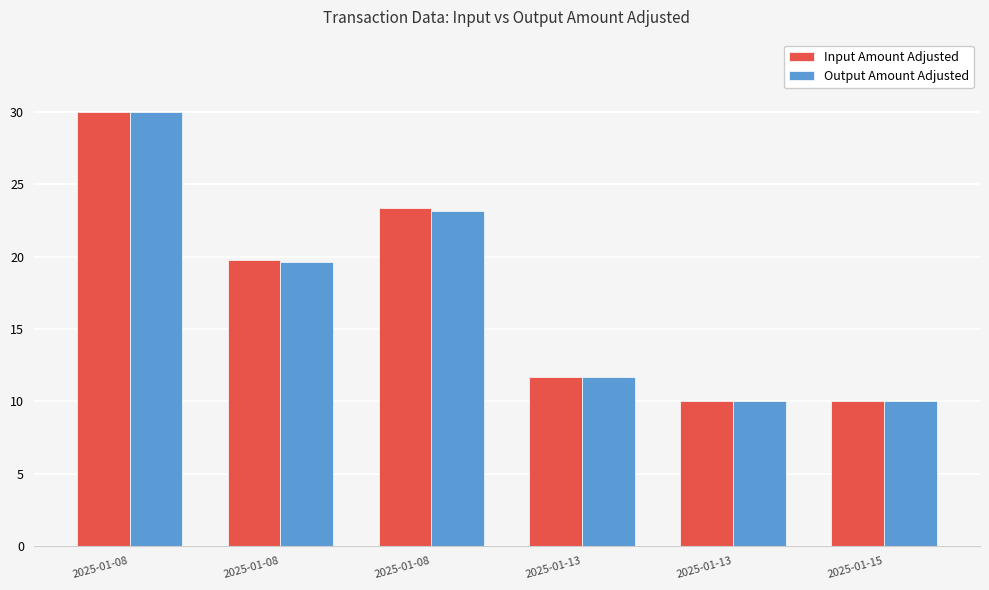

What are all the series names shown in the legend?

Input Amount Adjusted, Output Amount Adjusted